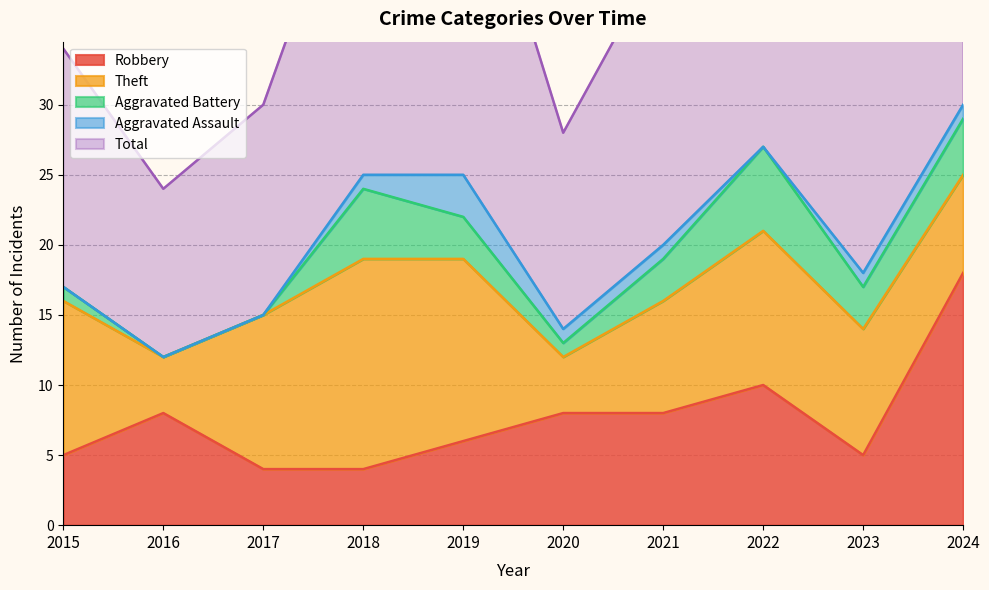

True or false: Aggravated Battery and Total cross at least once.

False